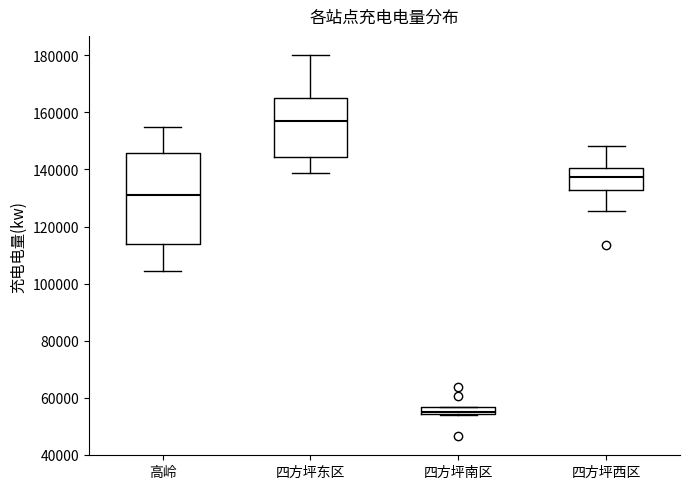

Which box's median line is the highest?

四方坪东区